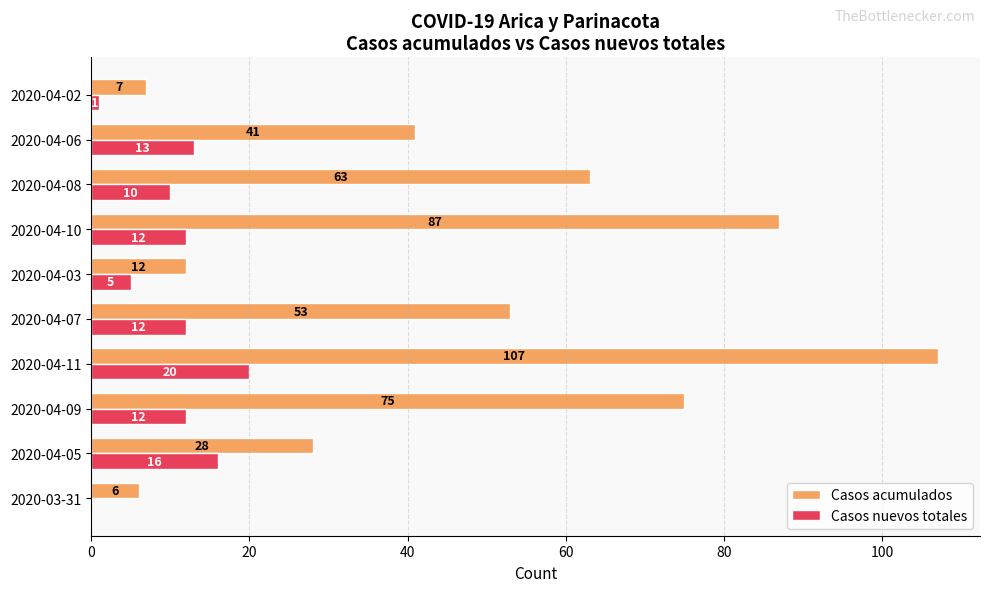

What is the sum of all Casos nuevos totales values?

101